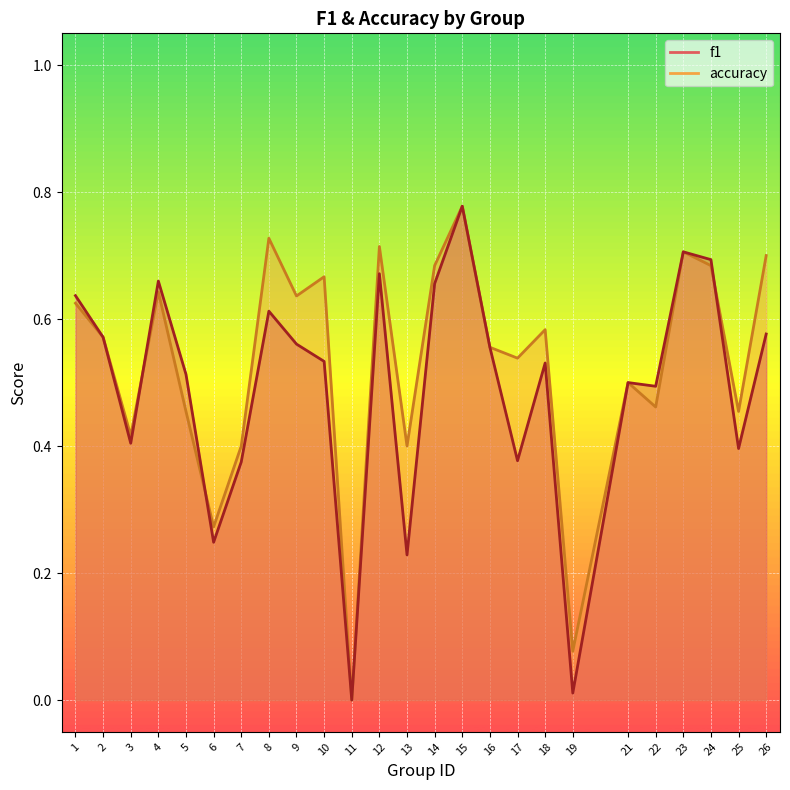

How many interior local peaks does the f1 series have?

7